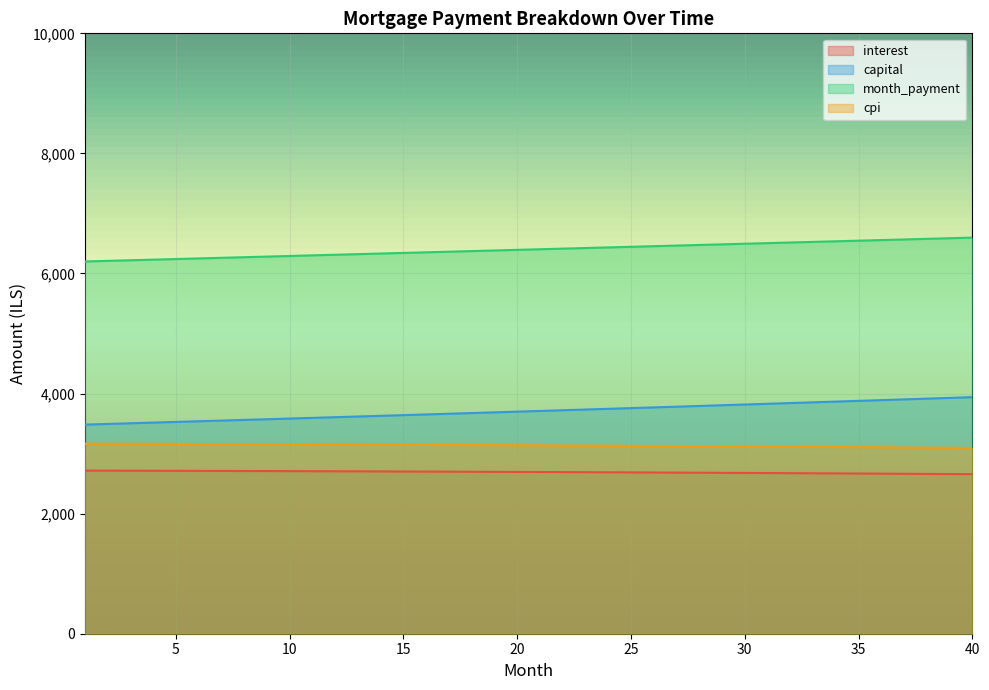

At which category does the chart reach its minimum across all series?

40